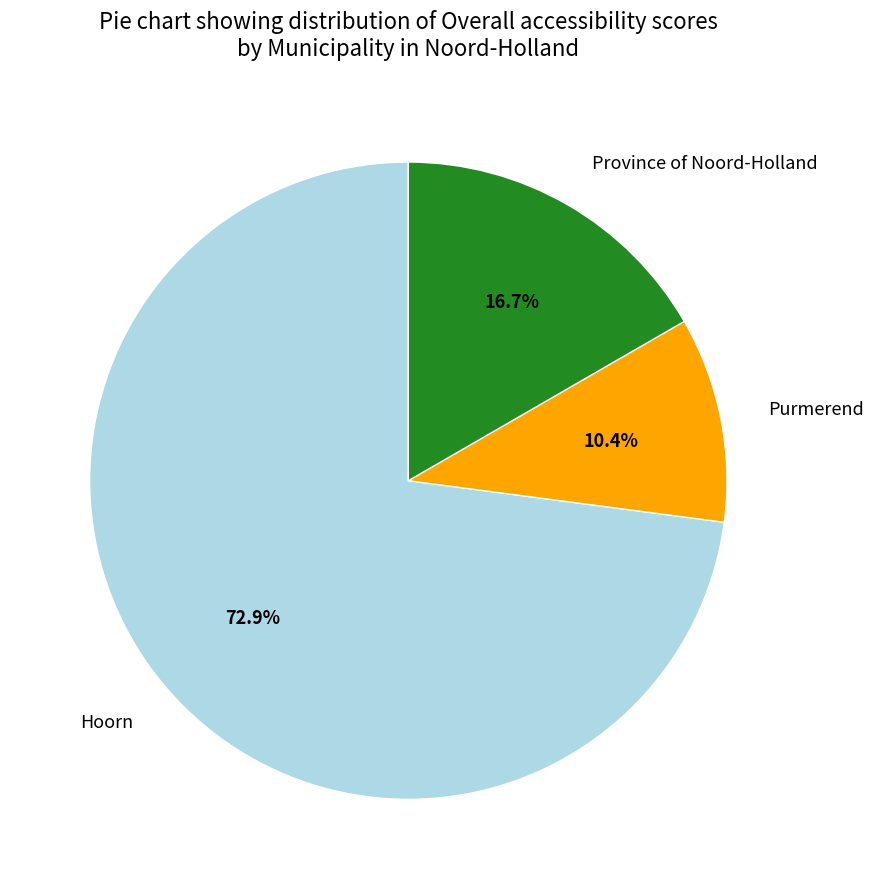

Does any single category account for the majority?

Yes